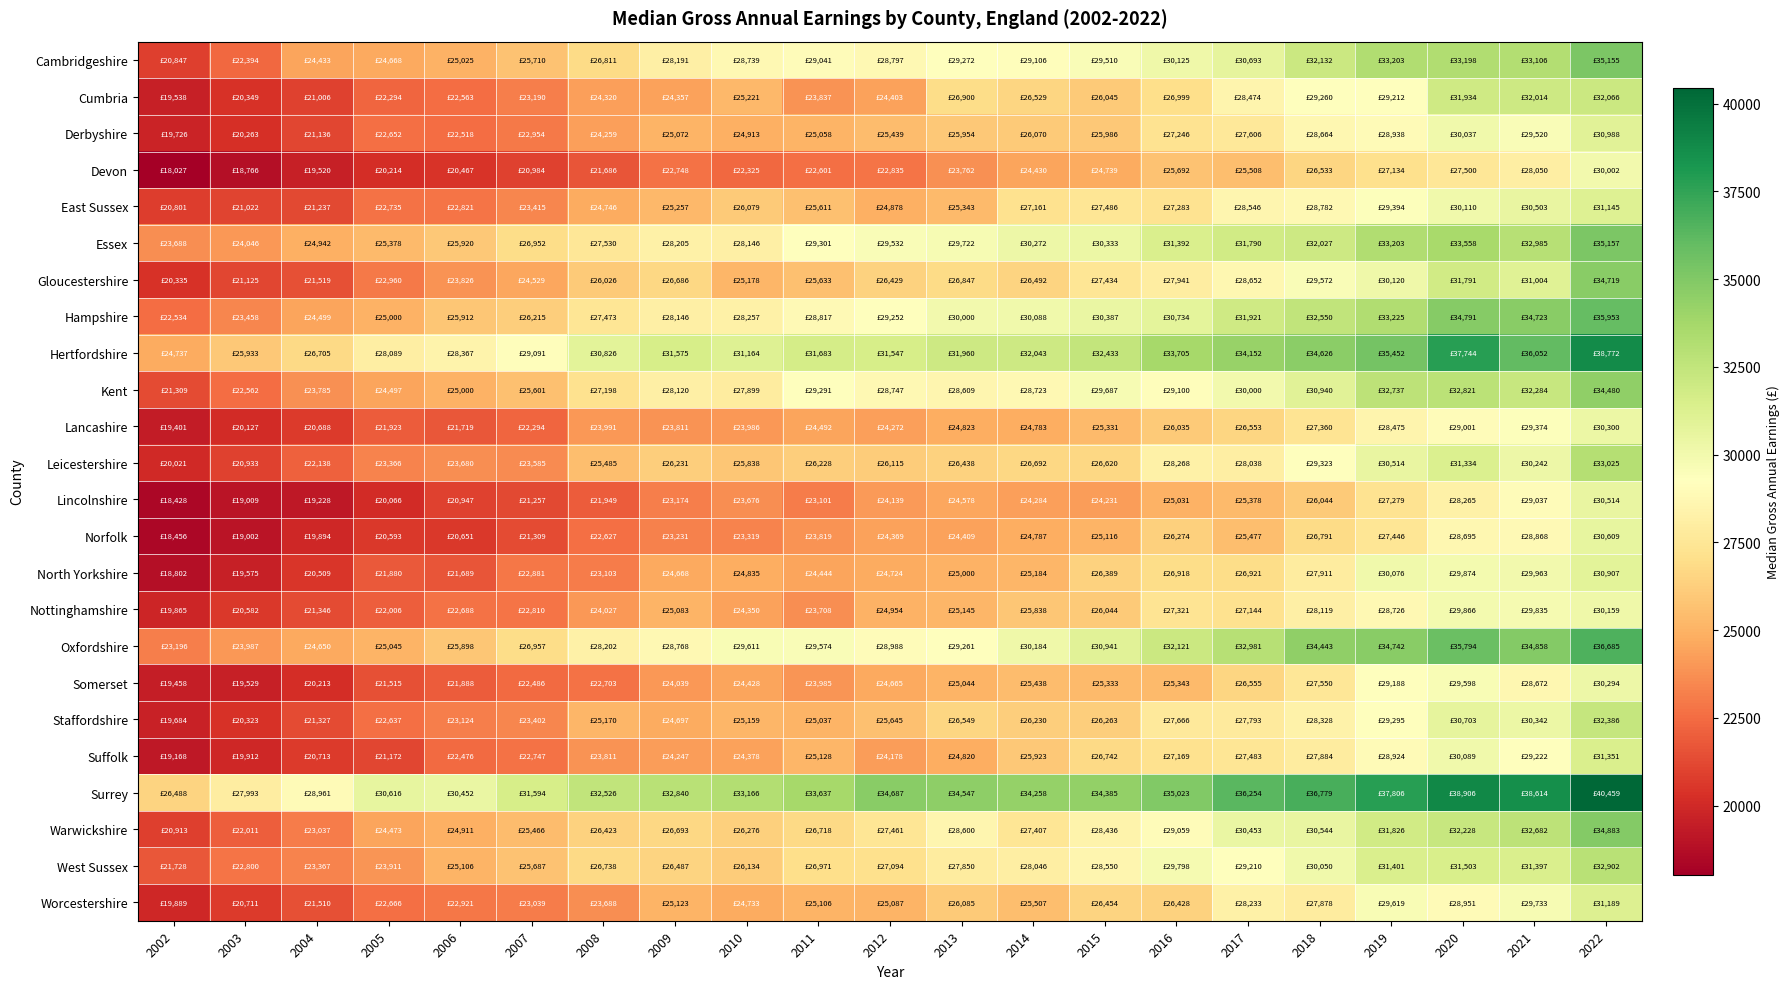

What is the spread (max minus min) of values at 2004?

9733